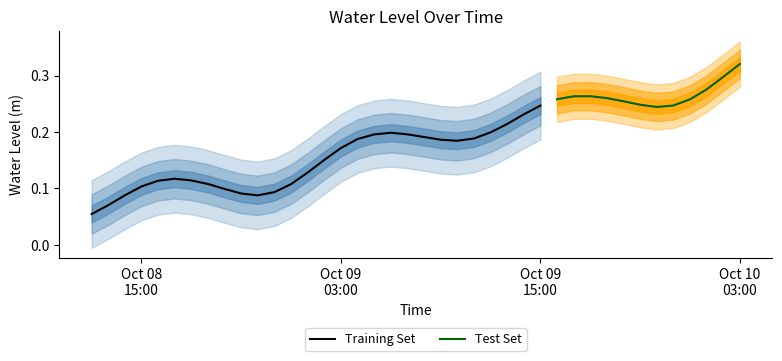

Between 2024-10-08 15:00:00 and 2024-10-08 12:00:00, which is larger?

2024-10-08 15:00:00